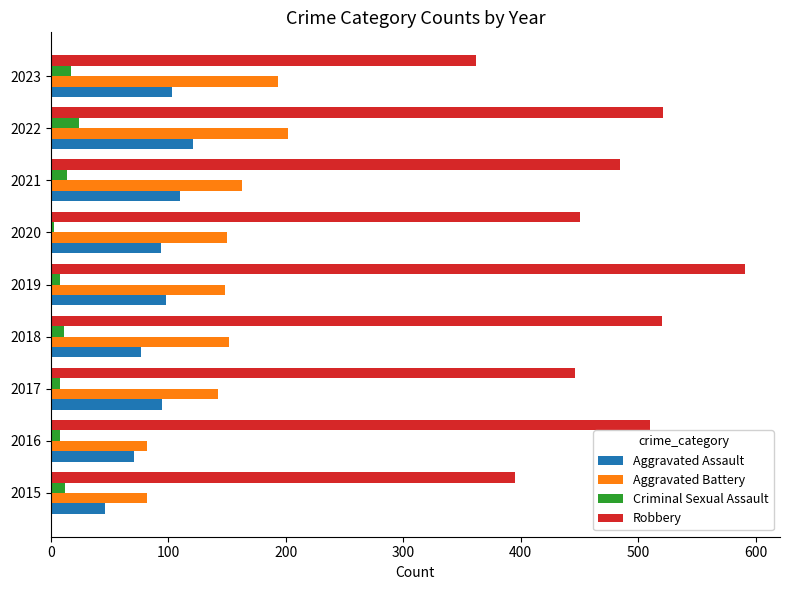

How many series are shown in this chart?

4